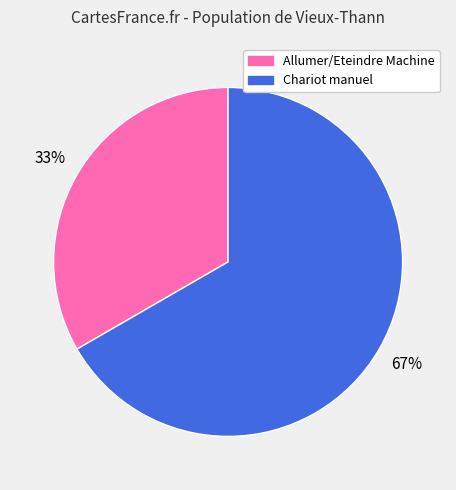

To the nearest percent, what is the average slice percentage?

50%